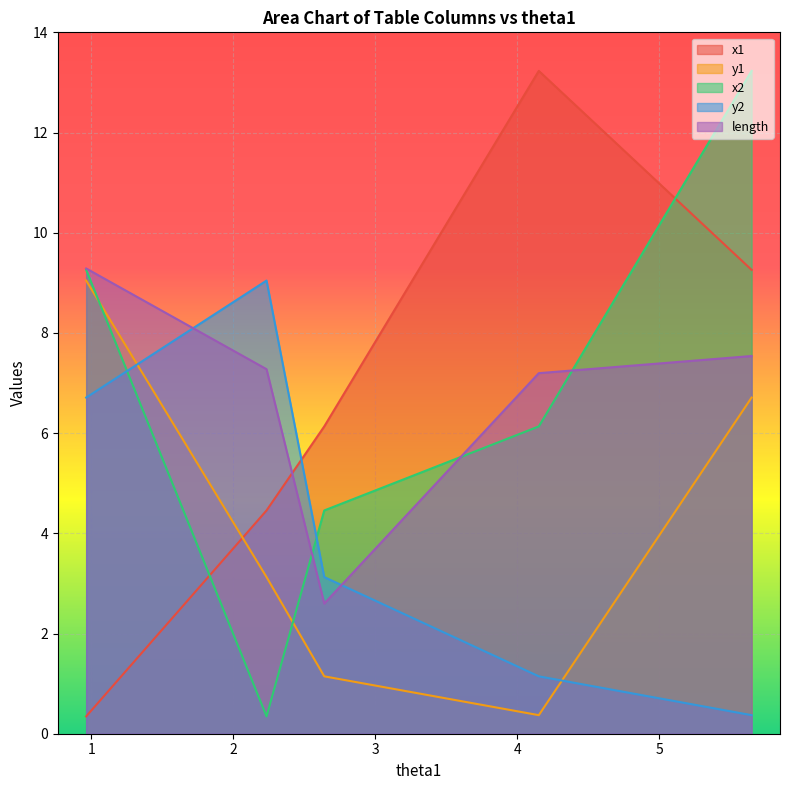

How many series are shown in this chart?

5